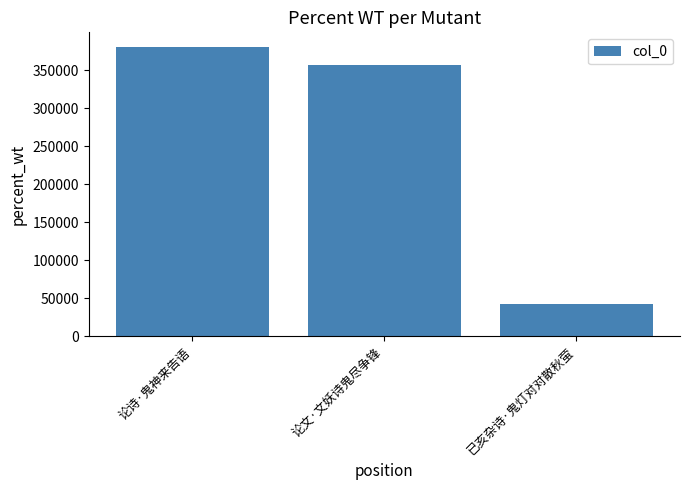

What is the difference between the values at 已亥杂诗·鬼灯对对散秋萤 and 论诗·鬼神来告语?

338256